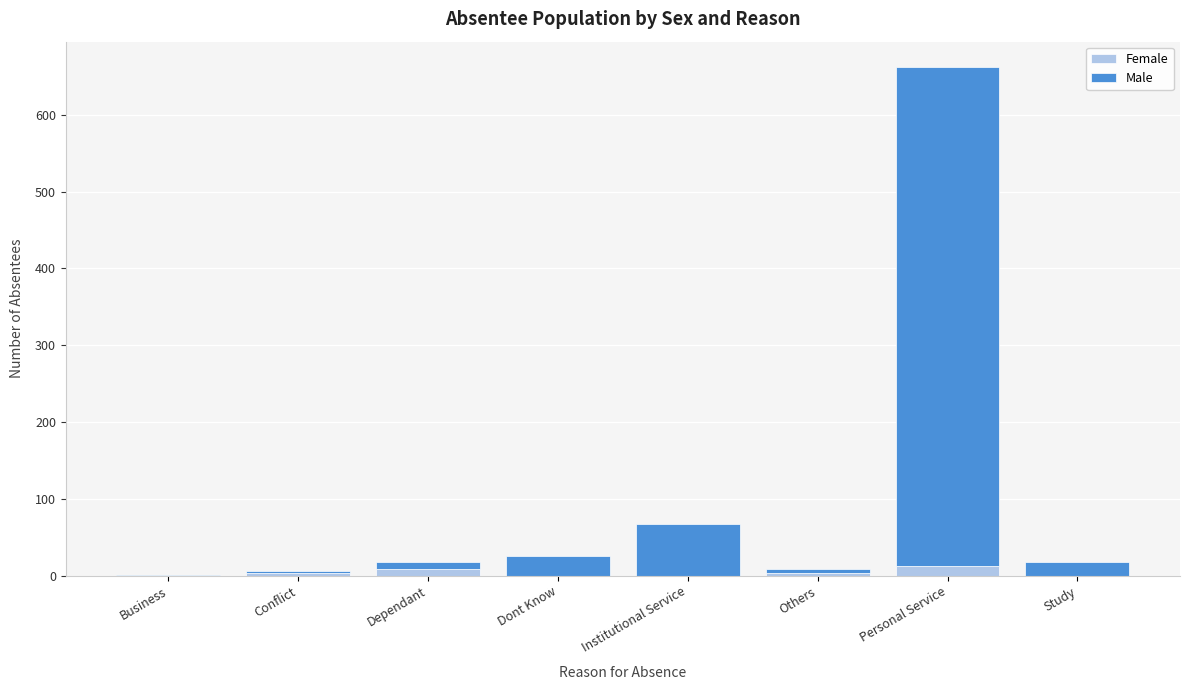

True or false: Female has a value of 0 at Dont Know.

True